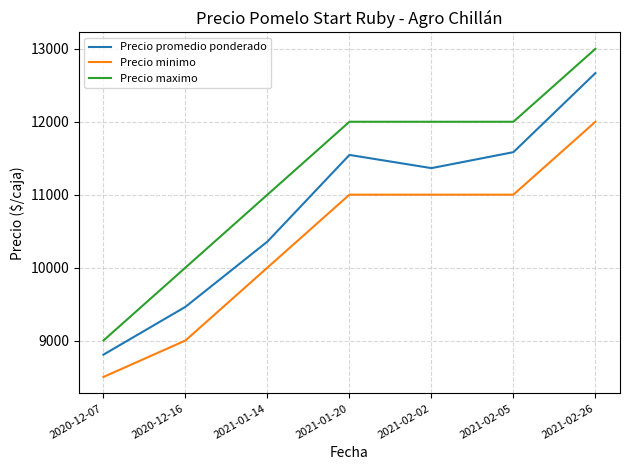

True or false: Precio maximo and Precio promedio ponderado cross at least once.

False